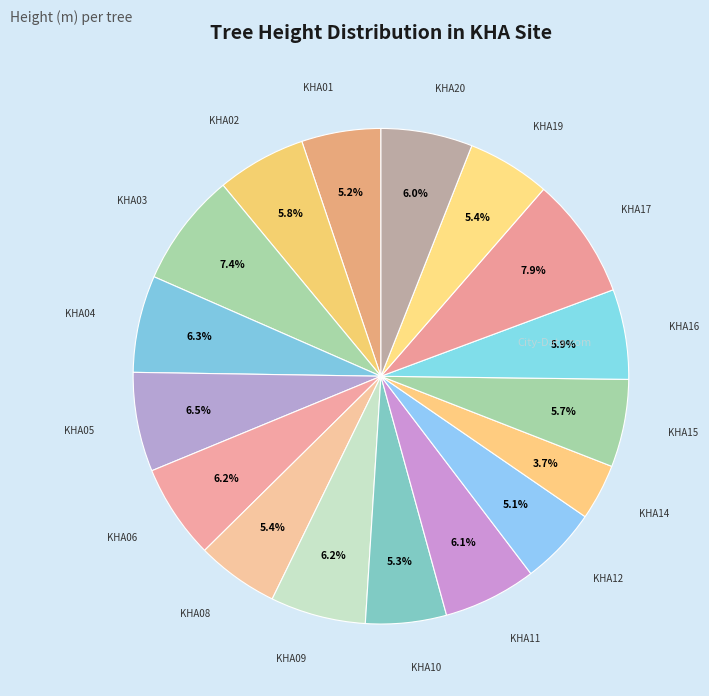

To the nearest percent, what portion does KHA03 represent?

7%